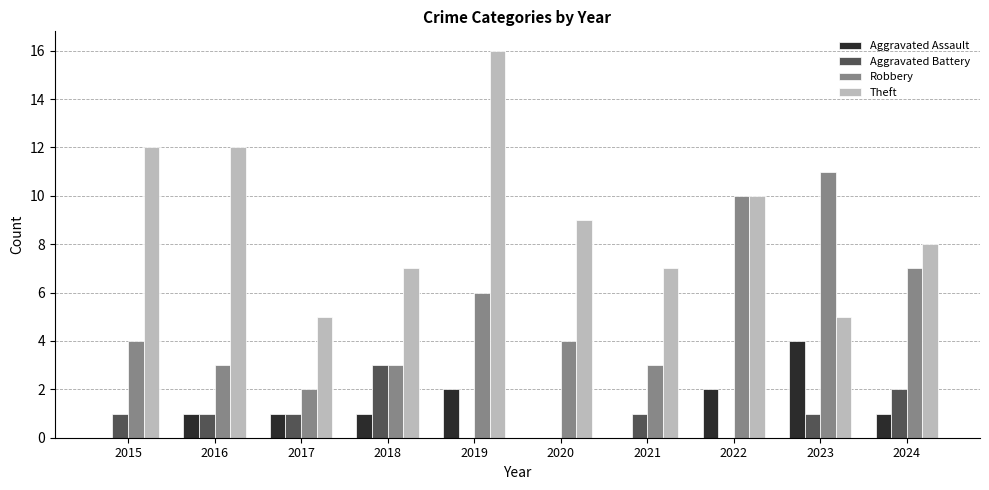

Which label corresponds to the largest value in the chart?

2019